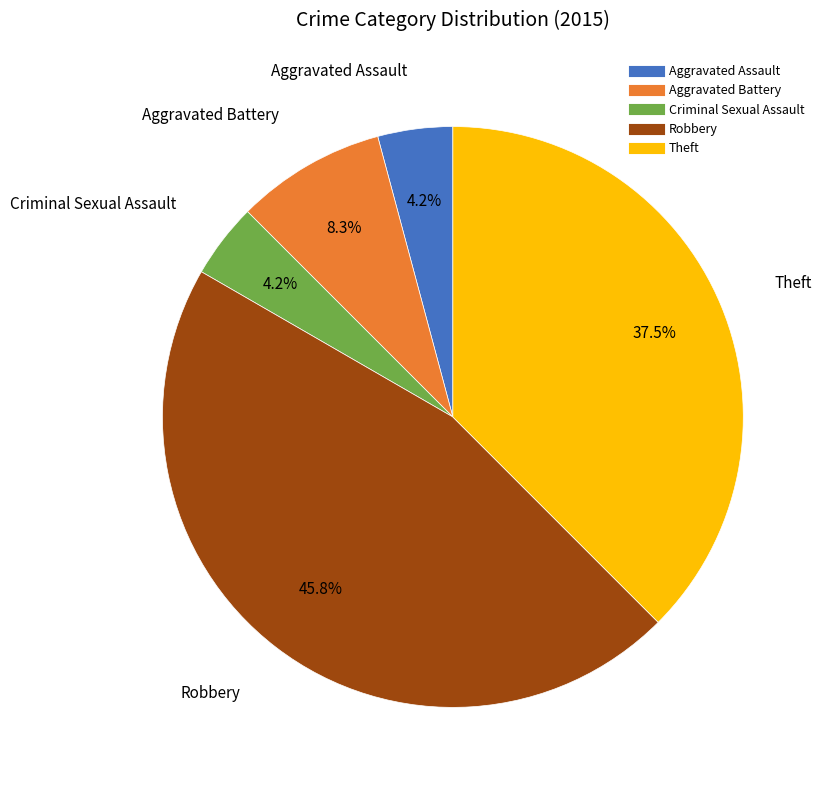

To the nearest percent, what is the average slice percentage?

20%